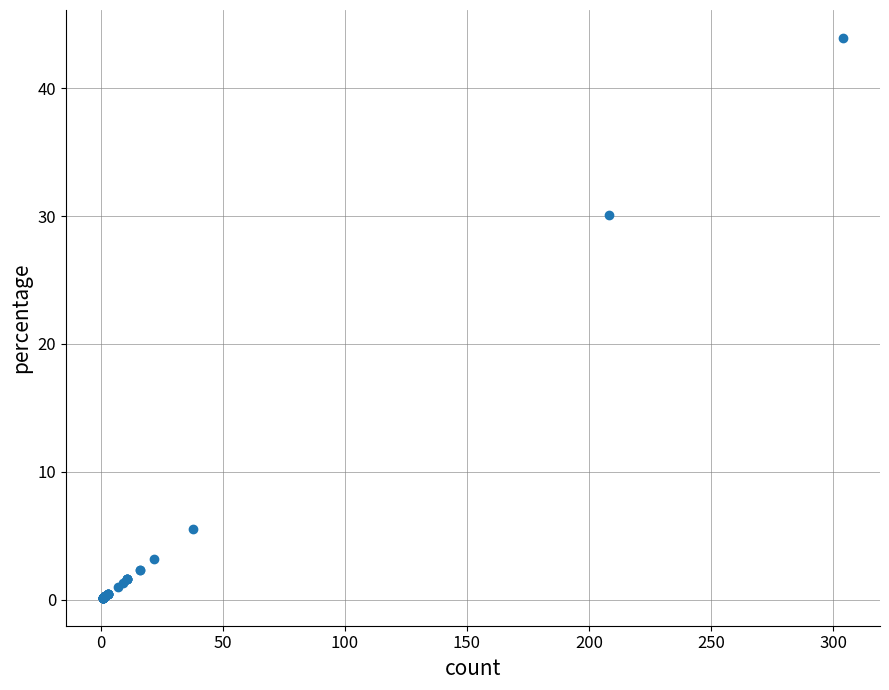

What Y value in the scatter plot is closest to 22?

30.1